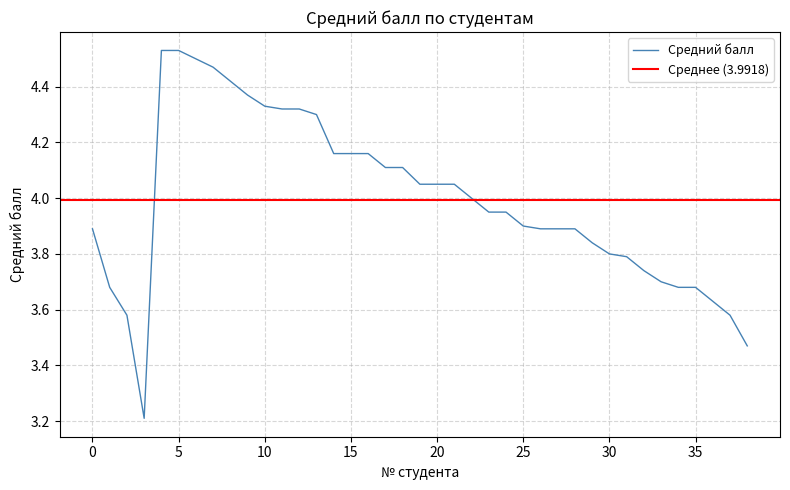

What is the minimum value for Средний балл?

3.2